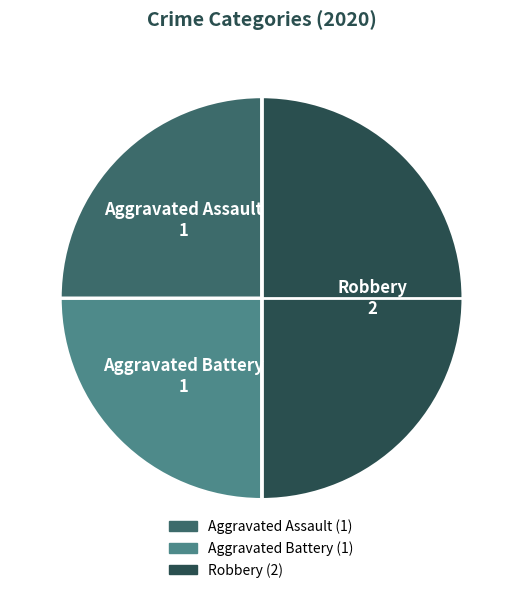

Which slice is the largest?

Robbery